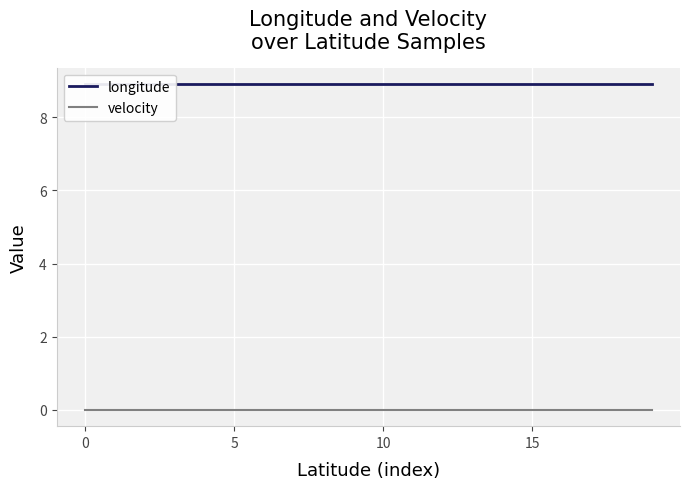

At how many categories does at least one series exceed 0?

20